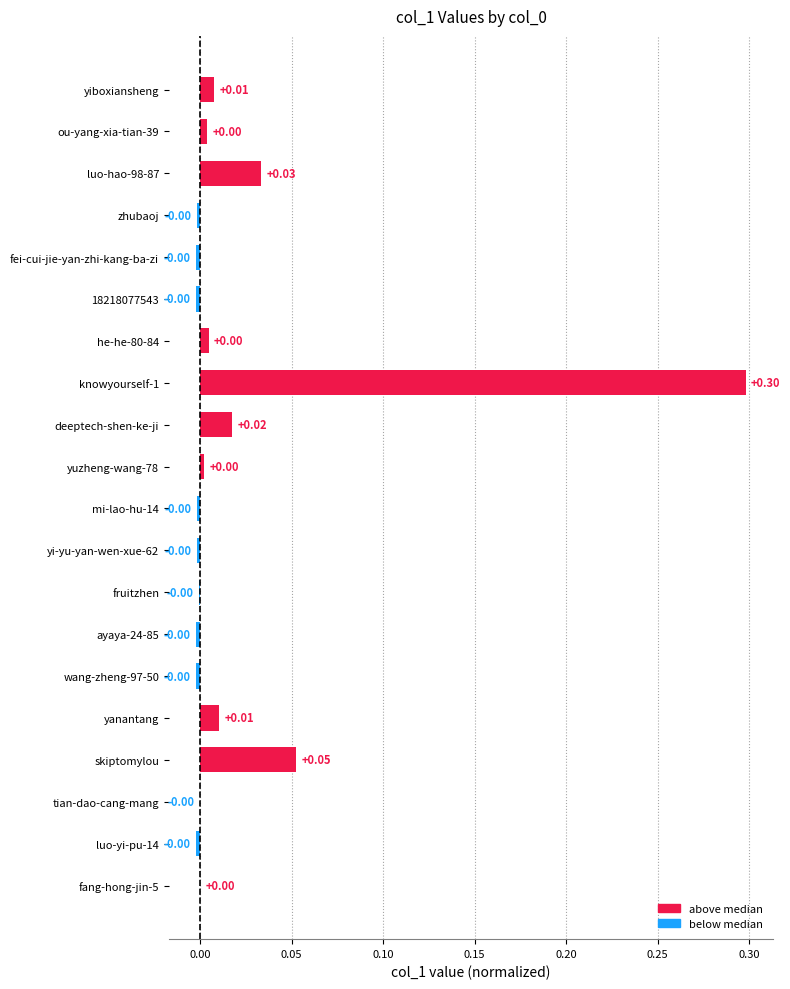

Count the number of categories in the chart.

20